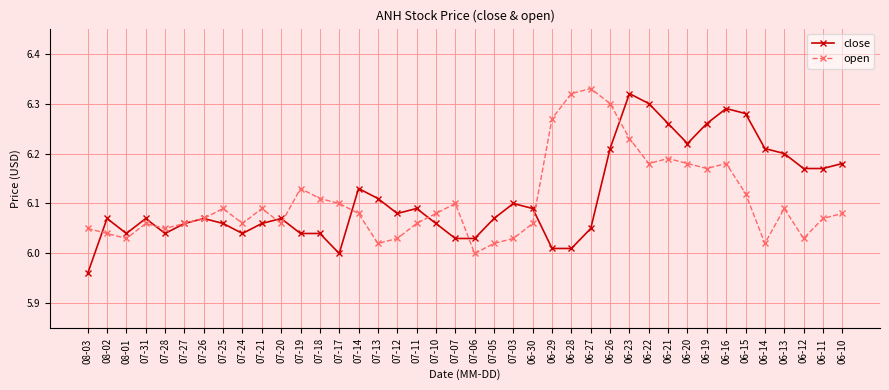

Rank the series at 06-23 from highest to lowest value.

close, open